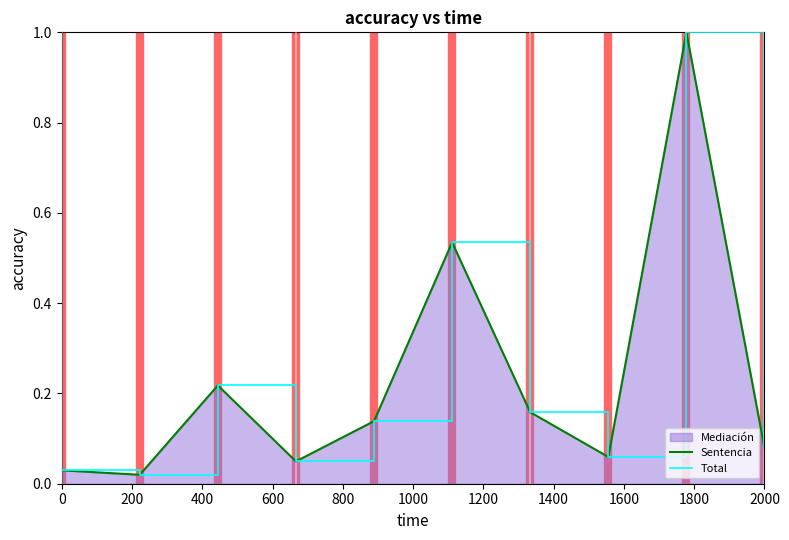

Is it true that Sentencia equals 0.1 at 1400?

False